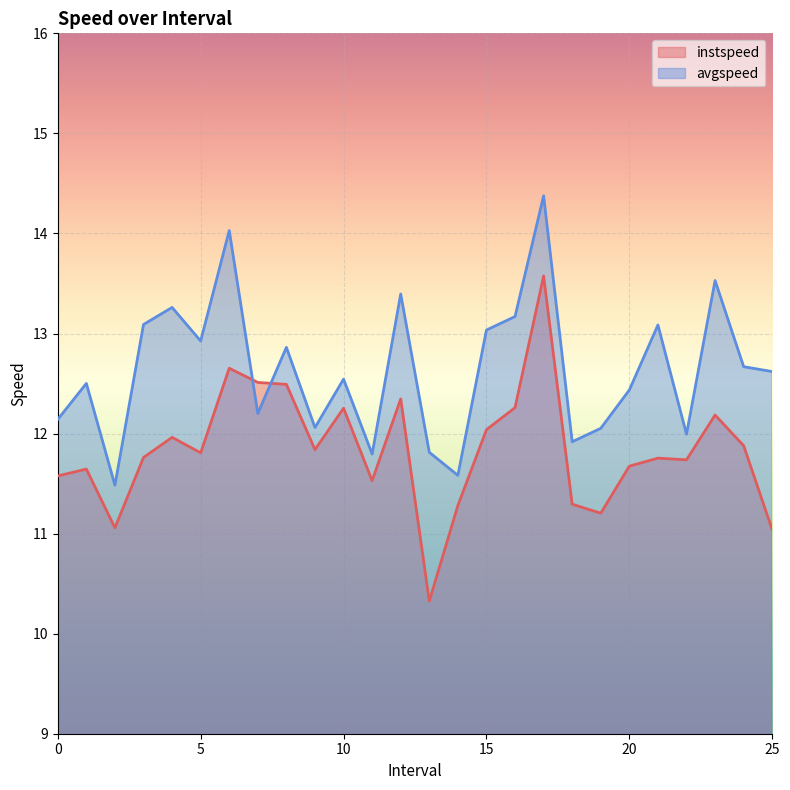

At which category does the chart reach its minimum across all series?

13.0